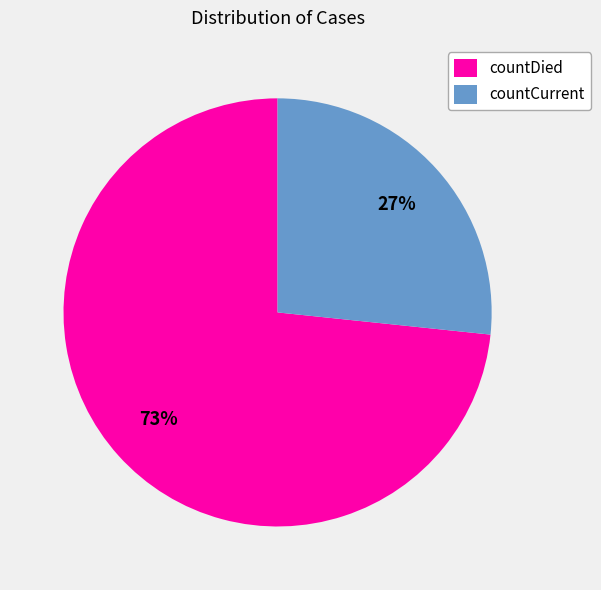

How many segments does this pie chart have?

2